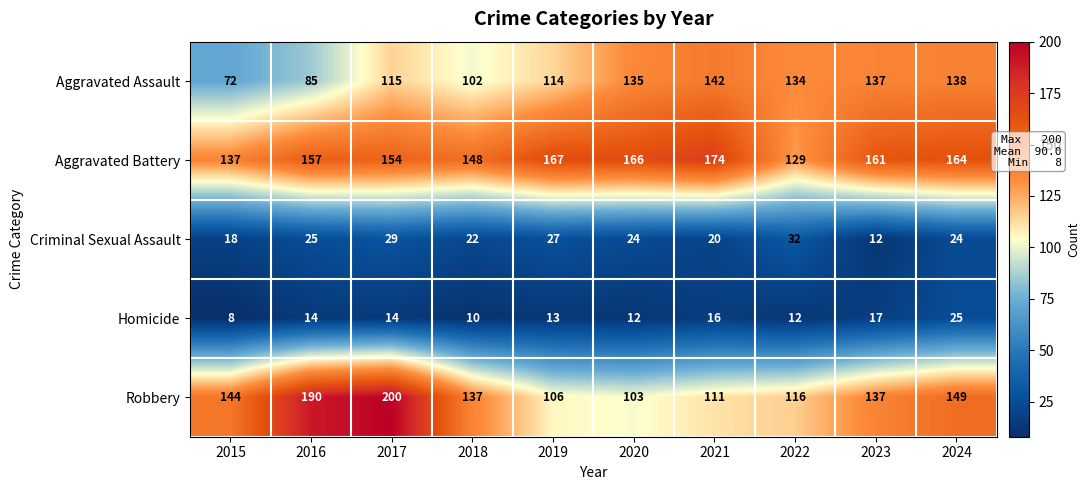

What is the smallest value displayed?

8